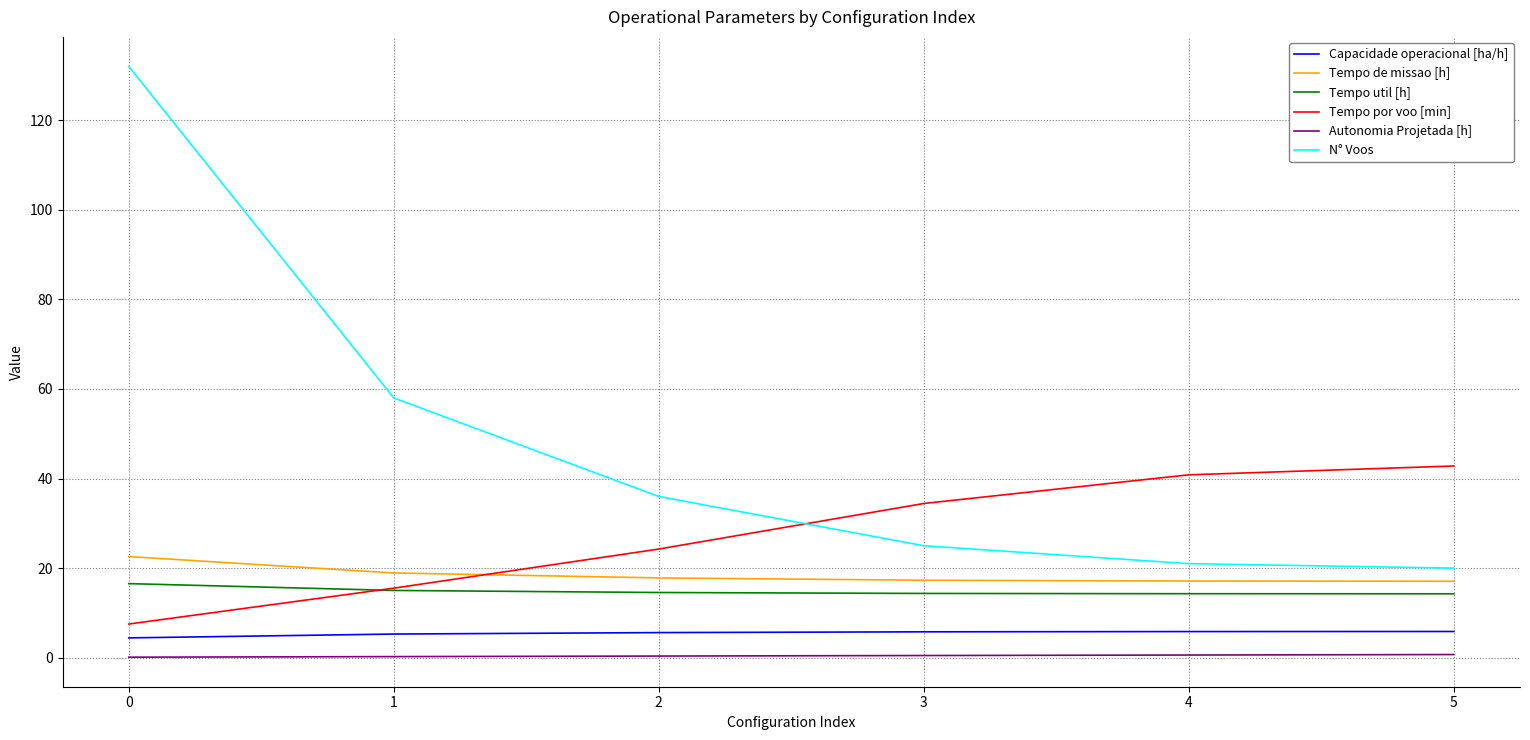

Is the value of N° Voos at 0 greater than the value of Autonomia Projetada [h] at 4?

Yes